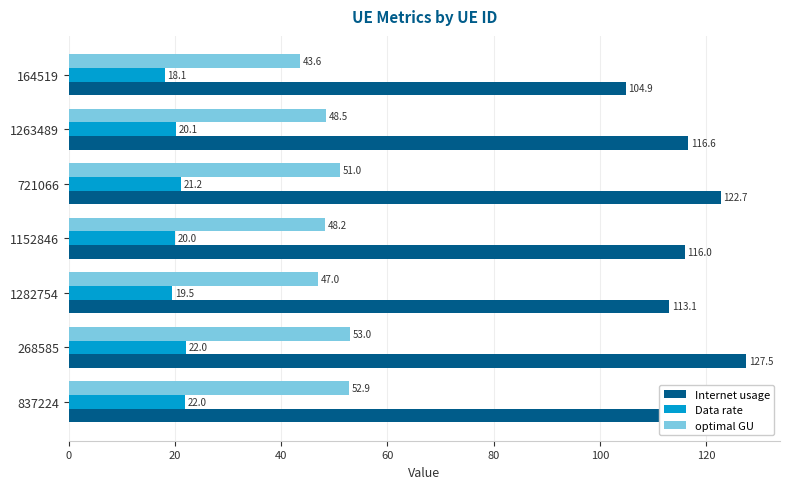

True or false: optimal GU has a value of 51.0 at 721066.

True